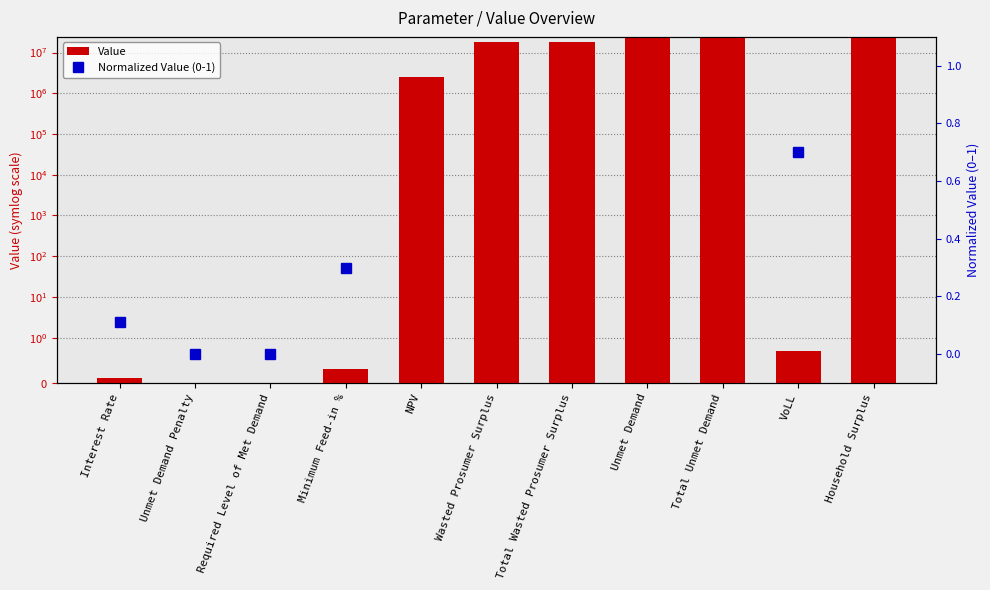

Count the number of categories in the chart.

11